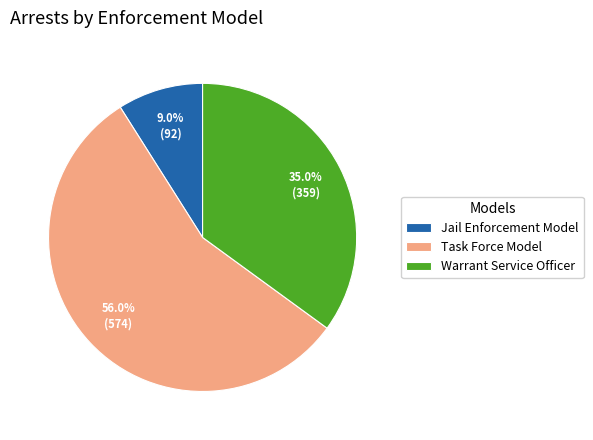

How many segments does this pie chart have?

3